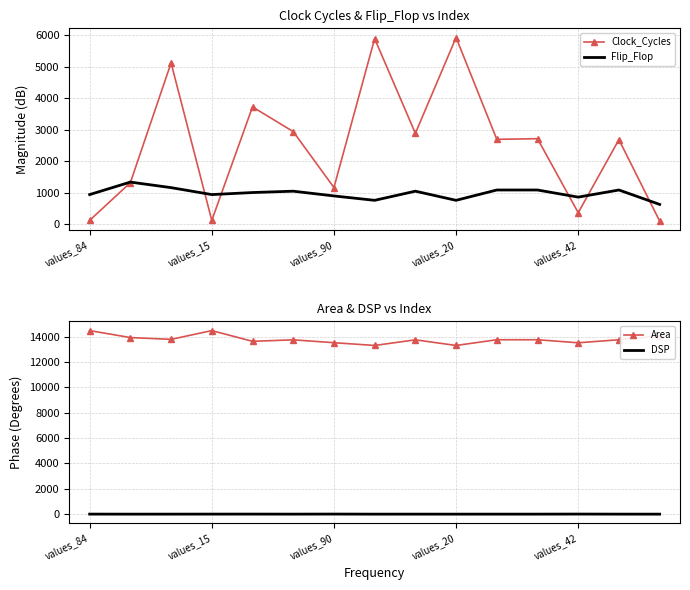

What is the minimum value for Area?

13314